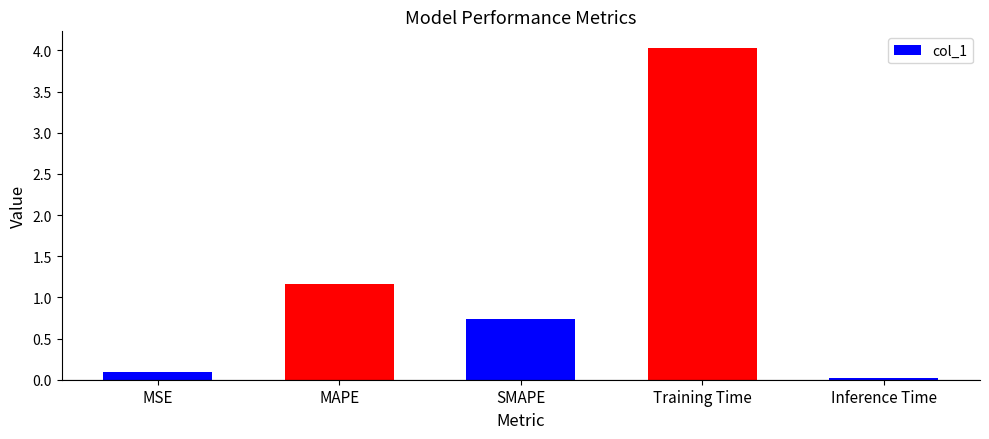

What is the value of the 4th bar from the left?

4.0